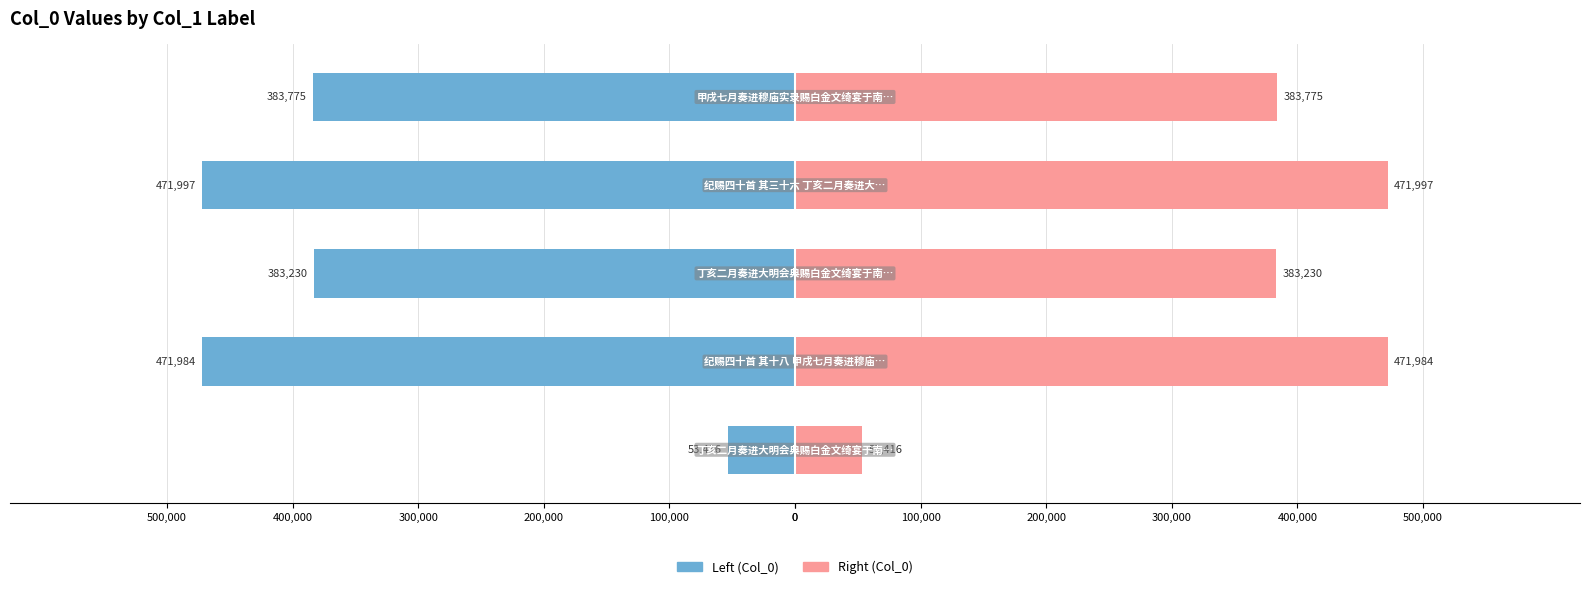

Count the number of categories in the chart.

5